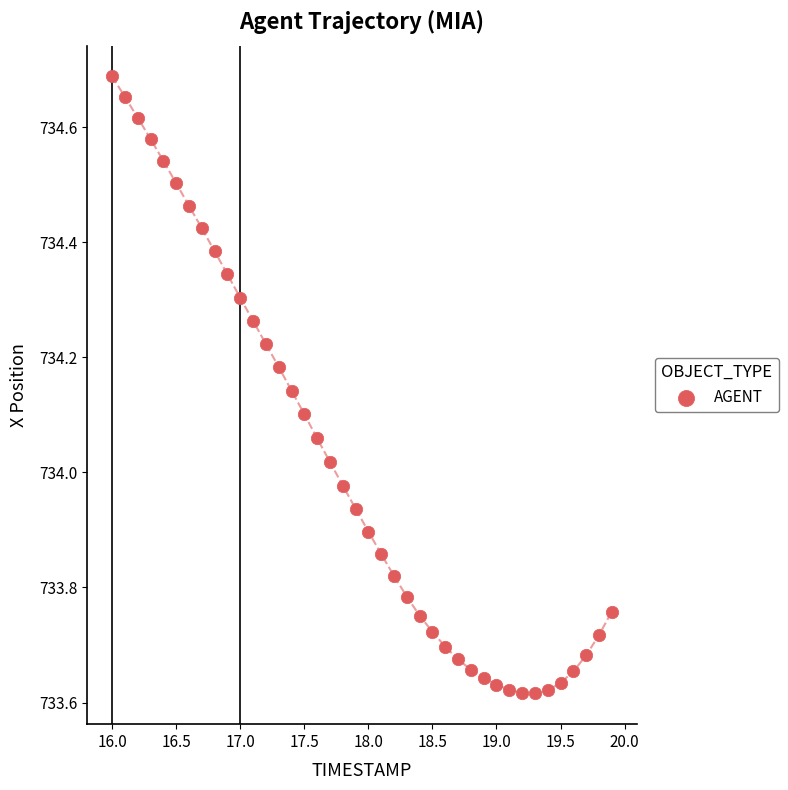

What is the range of X values (max minus min)?

3.9